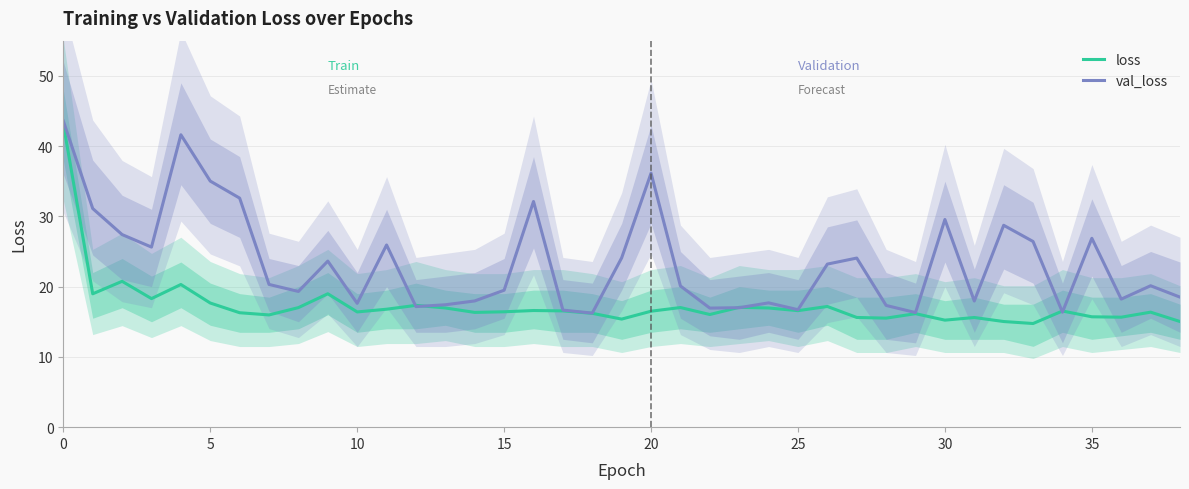

Reading right to left, what are all the values shown in this chart?

loss: 15.0	16.4	15.6	15.7	16.5	14.7	15.0	15.6	15.2	16.2	15.5	15.6	17.2	16.6	17.0	17.1	16.0	17.0	16.5	15.4	16.2	16.5	16.6	16.4	16.3	17.0	17.3	16.8	16.4	19.0	17.0	16.0	16.3	17.7	20.3	18.3	20.8	19.0	43.1
val_loss: 18.5	20.1	18.2	26.9	16.4	26.4	28.7	18.0	29.6	16.3	17.3	24.1	23.2	16.7	17.7	17.0	16.9	20.1	36.1	24.1	16.2	16.7	32.1	19.5	18.0	17.4	17.2	25.9	17.6	23.6	19.3	20.3	32.6	35.0	41.6	25.6	27.4	31.1	43.6